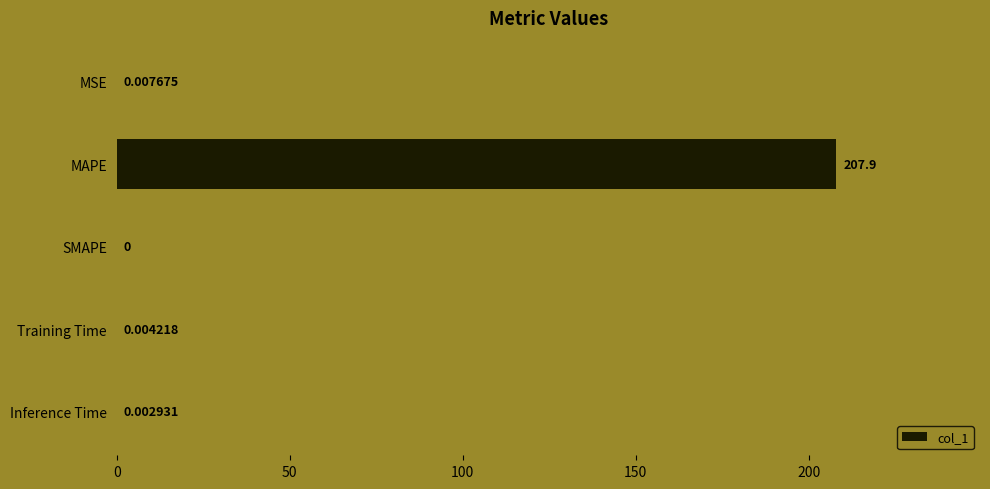

What is the change in value from MSE to MAPE?

+207.9